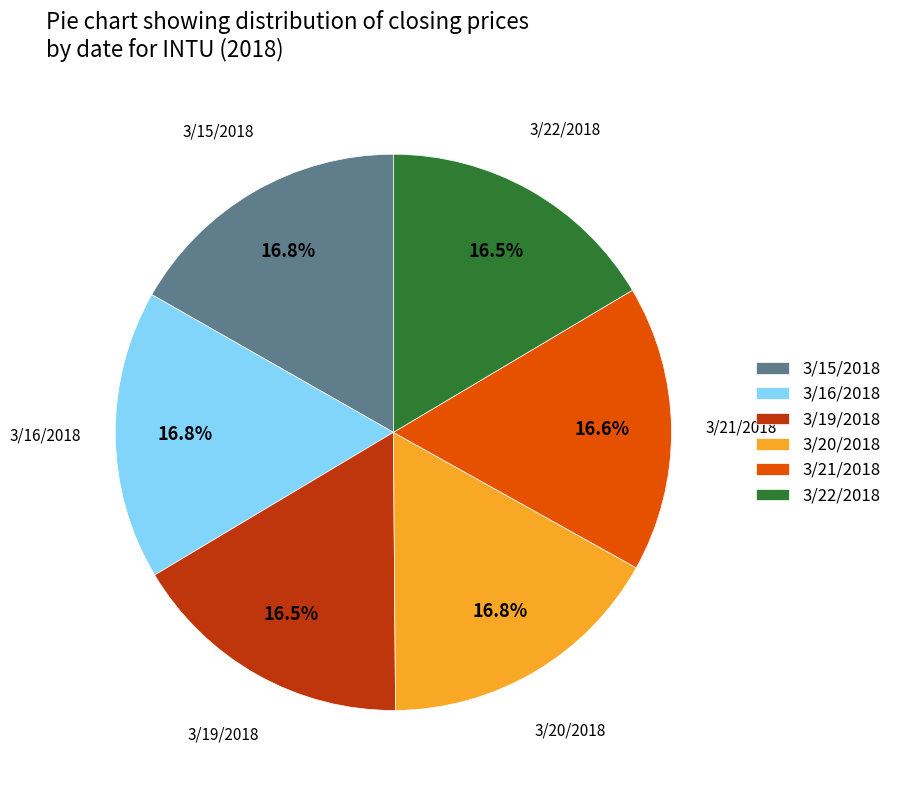

What percentage is NOT represented by 3/21/2018?

83.4%